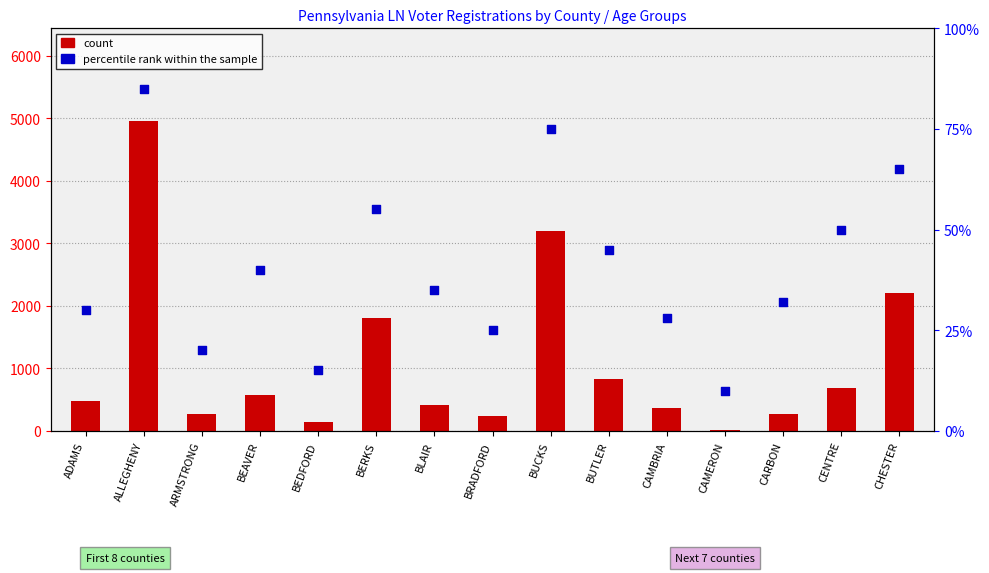

Is the value of count at BEAVER greater than the value of percentile rank within the sample at CAMERON?

Yes